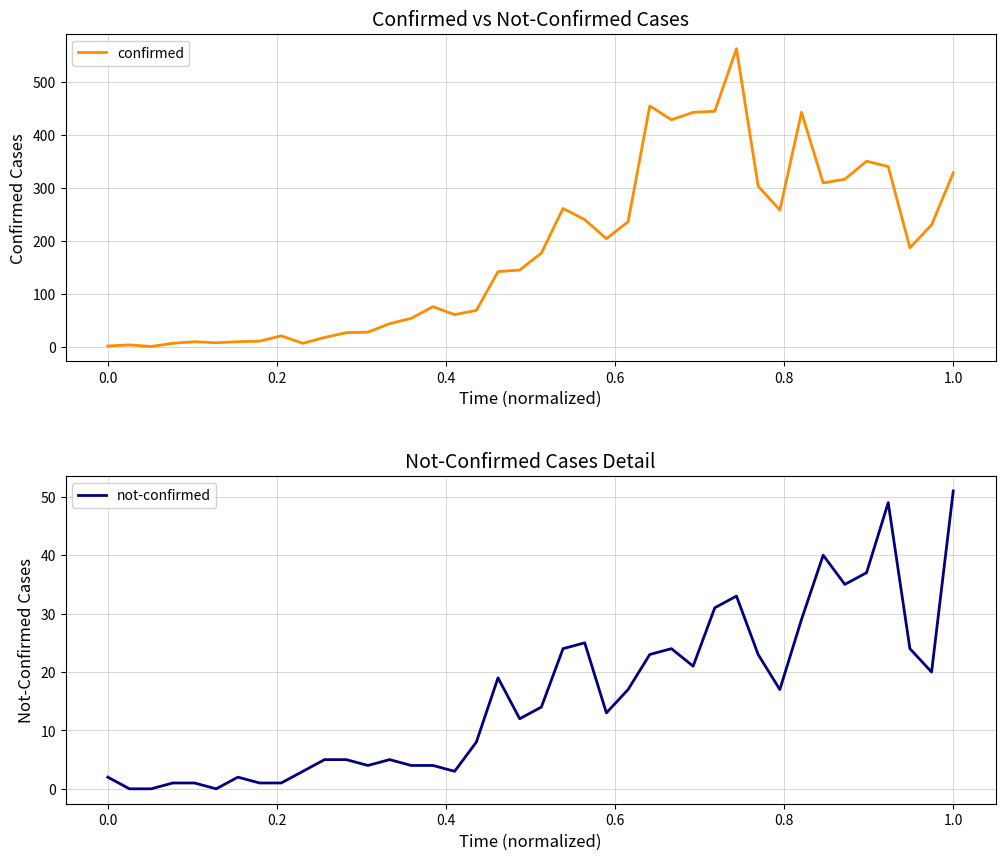

What are all the series names shown in the legend?

confirmed, not-confirmed